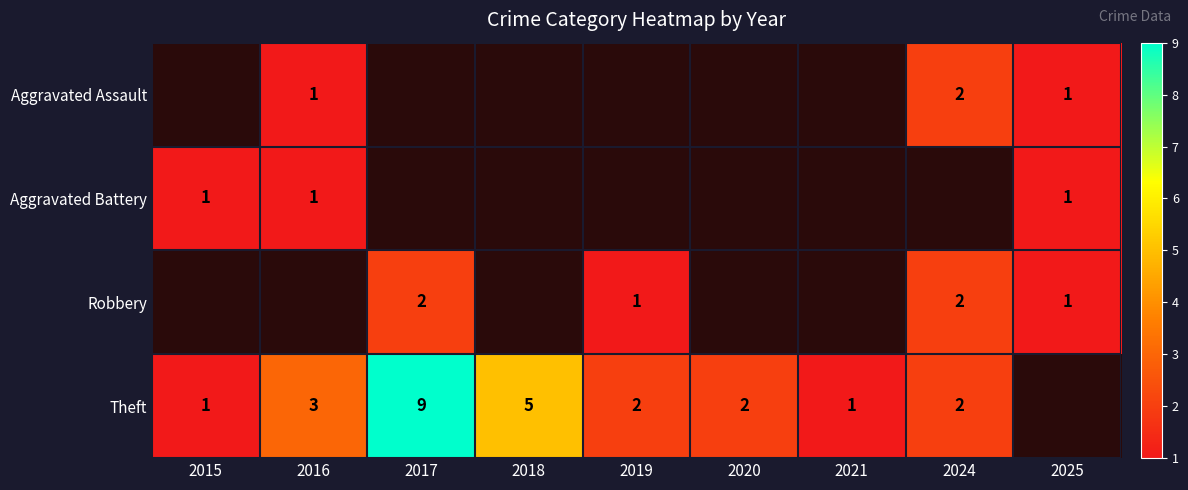

How many series are shown in this chart?

4